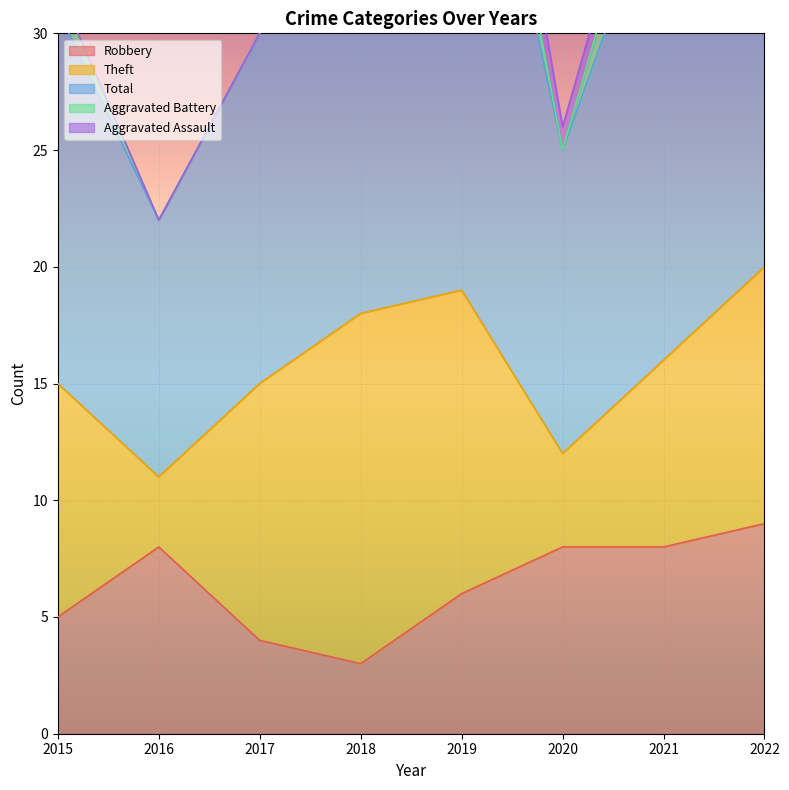

True or false: Robbery and Total cross at least once.

False